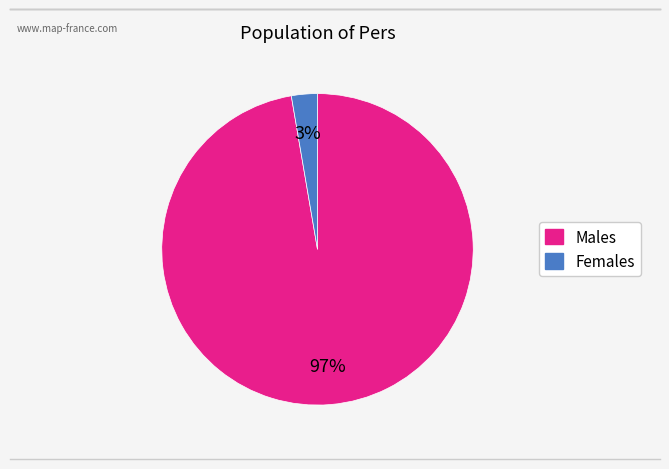

To the nearest percent, what is the average slice percentage?

50%